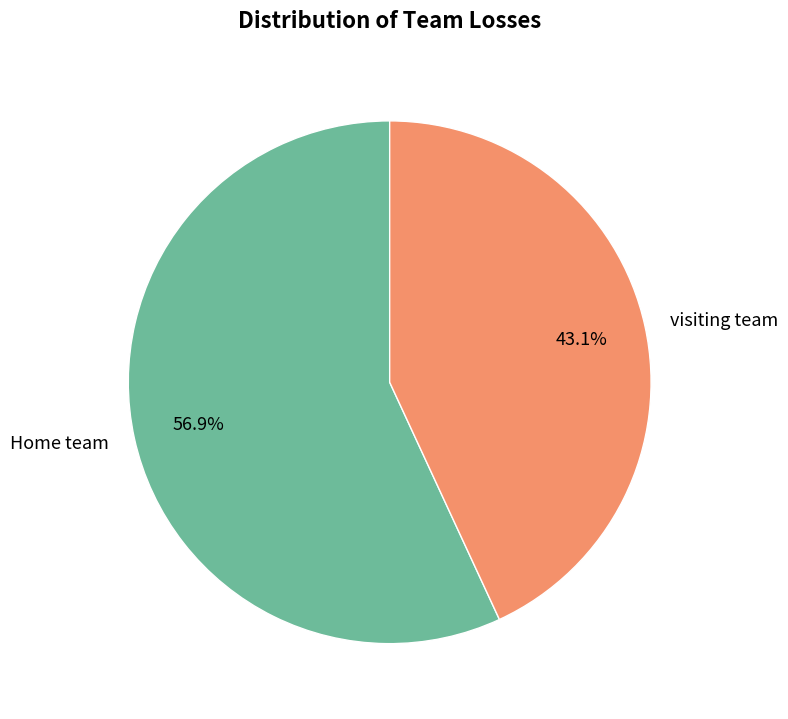

The visiting team slice represents 43% of the pie. True or false?

True